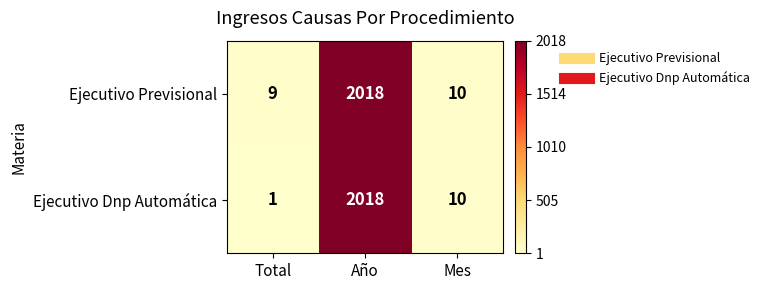

Rank the categories by Ejecutivo Dnp Automática value from highest to lowest.

Año, Mes, Total